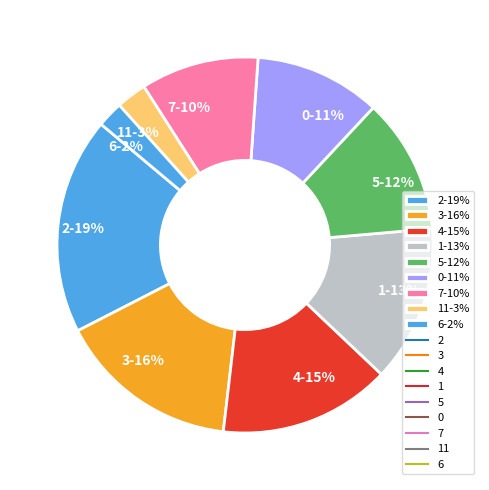

Is the sum of 1-13% and 2-19% greater than half?

No